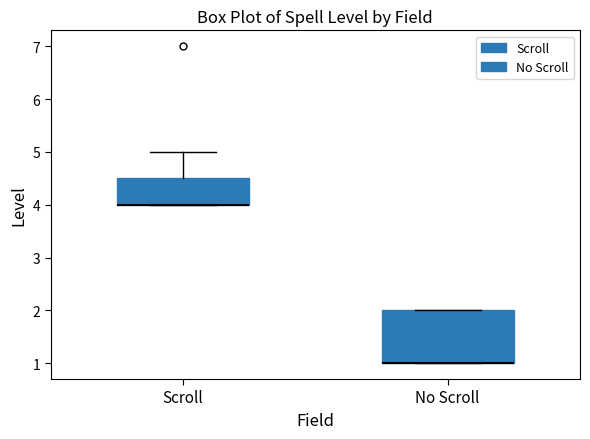

Comparing the boxes themselves (not the whiskers), which one is the tallest?

No Scroll